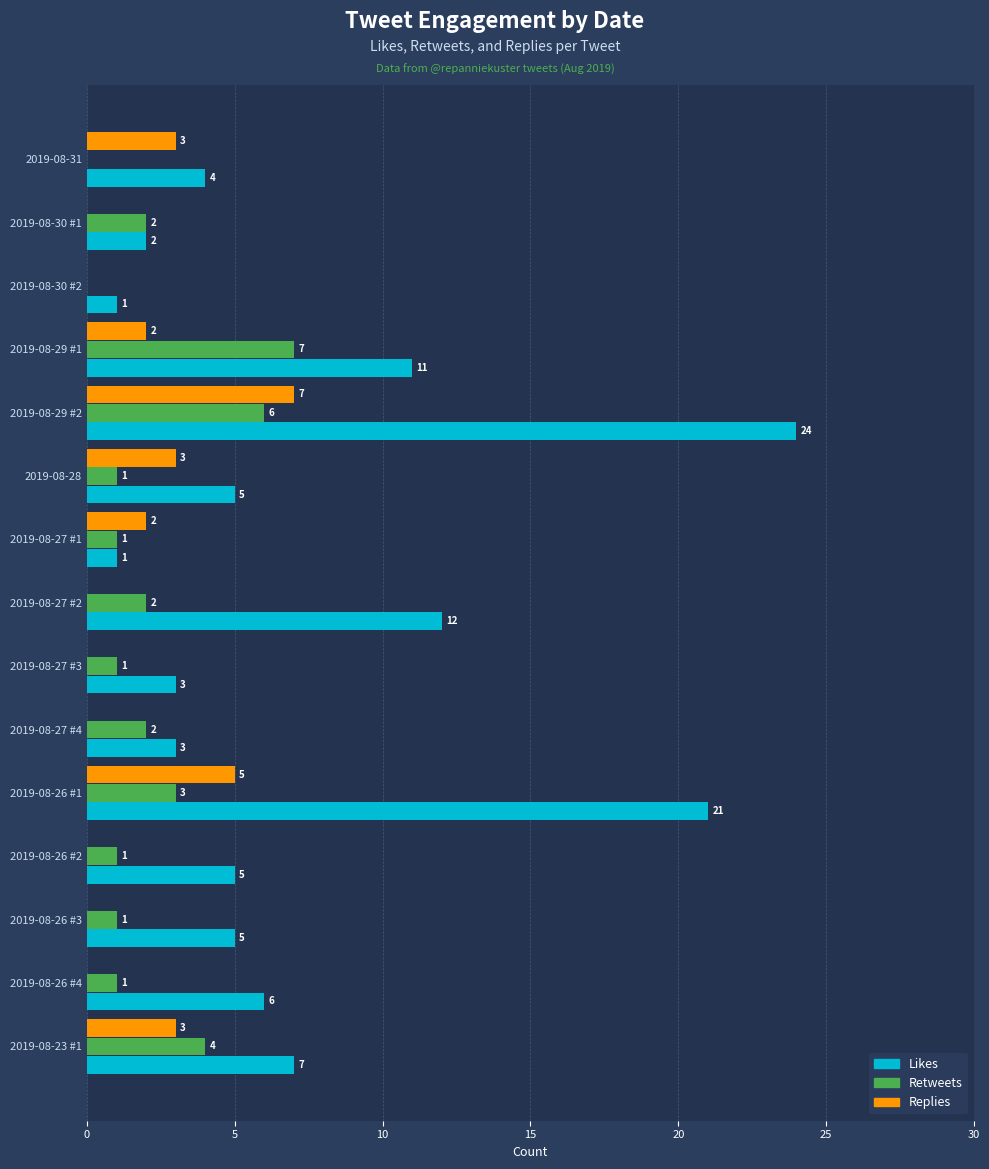

How many Replies values are between 0 and 3?

13